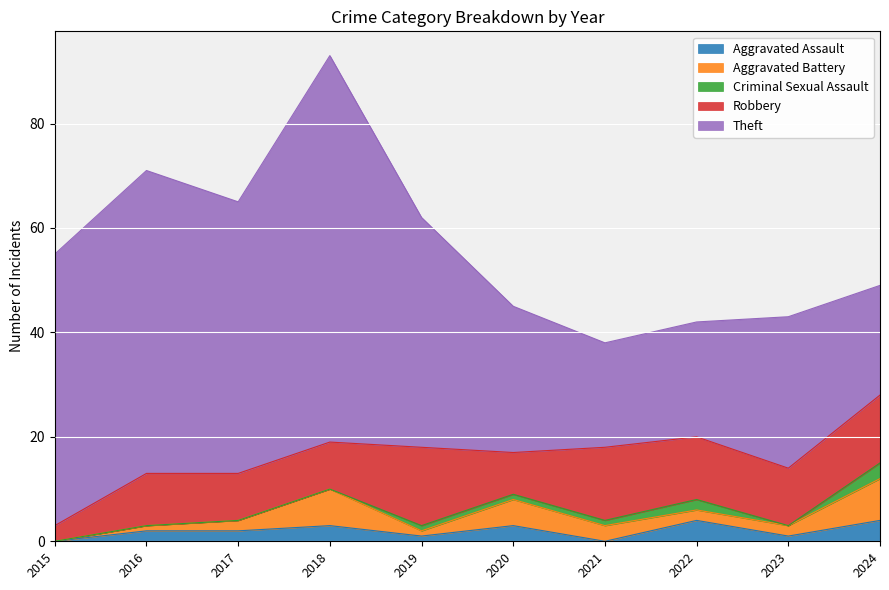

How many interior local peaks does the Theft series have?

3